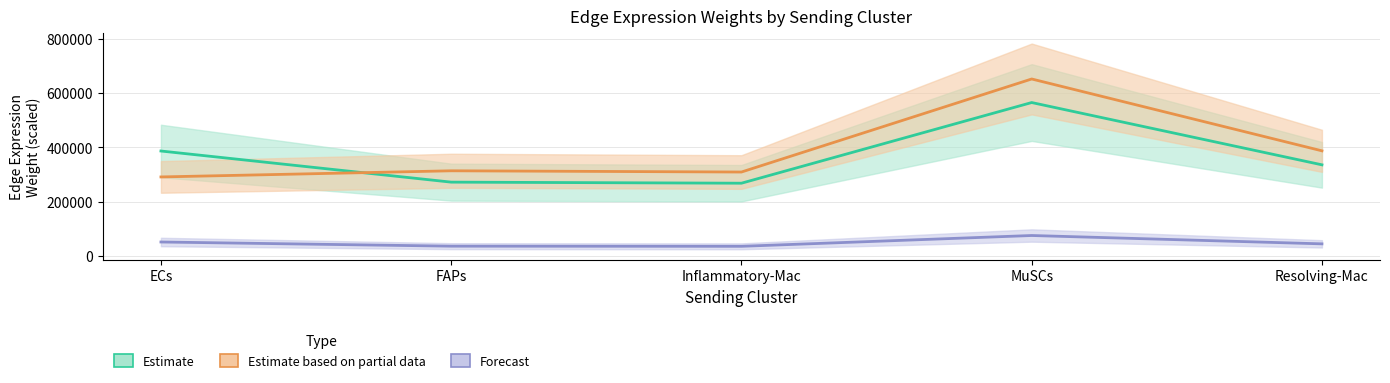

True or false: Estimate based on partial data and Forecast cross at least once.

False